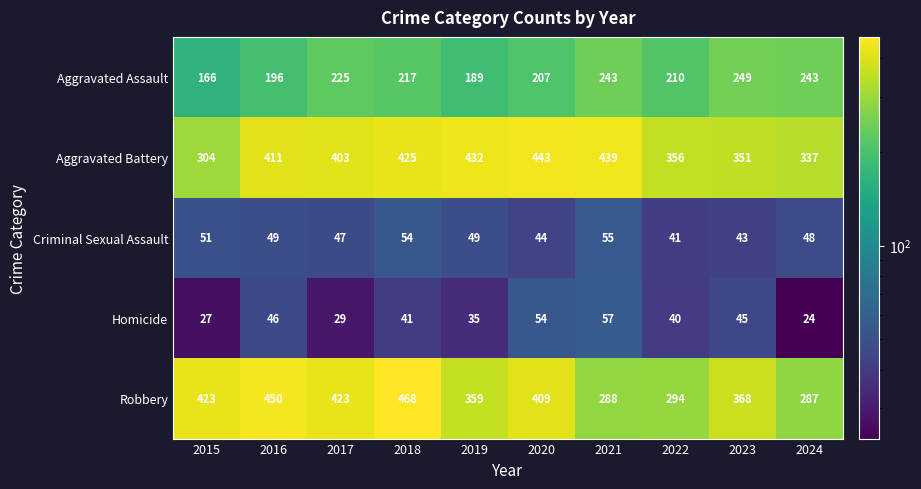

Which series has the largest total across all categories?

Aggravated Battery